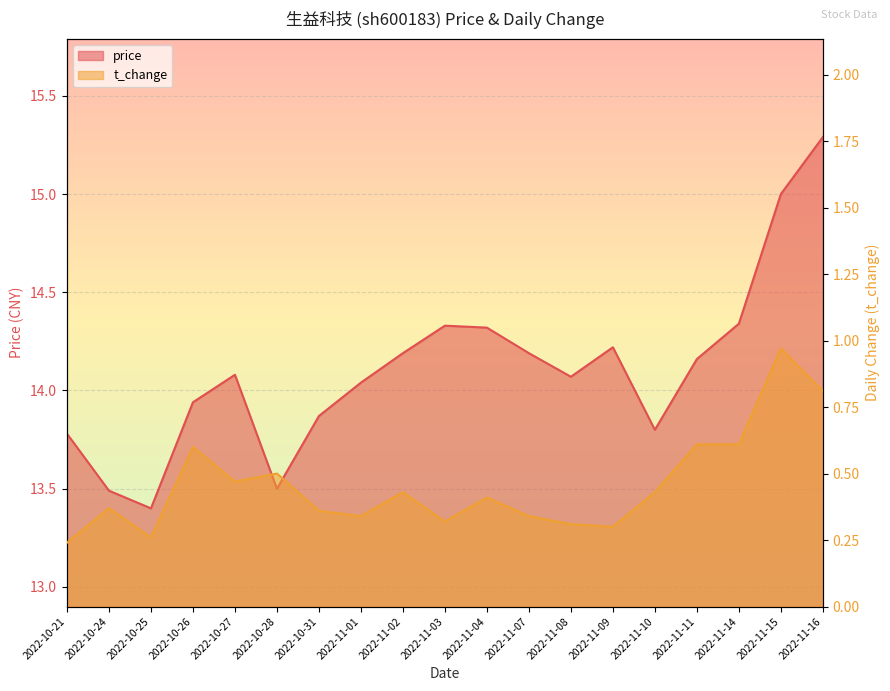

At how many categories does at least one series exceed 14?

12